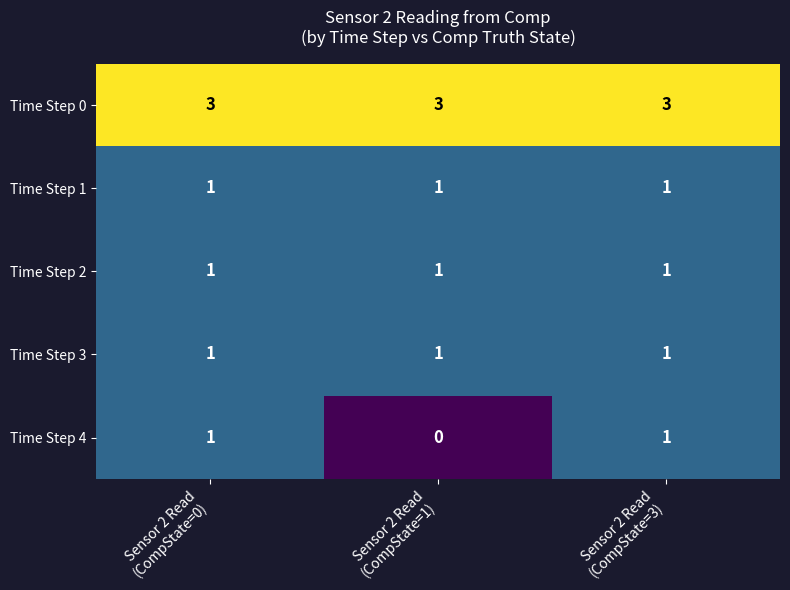

What is the greatest value displayed?

3